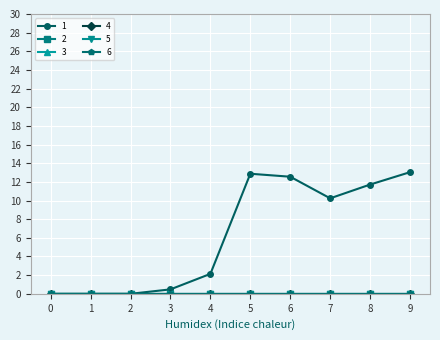

Rank the series by their maximum value, from lowest to highest.

2, 3, 4, 5, 6, 1